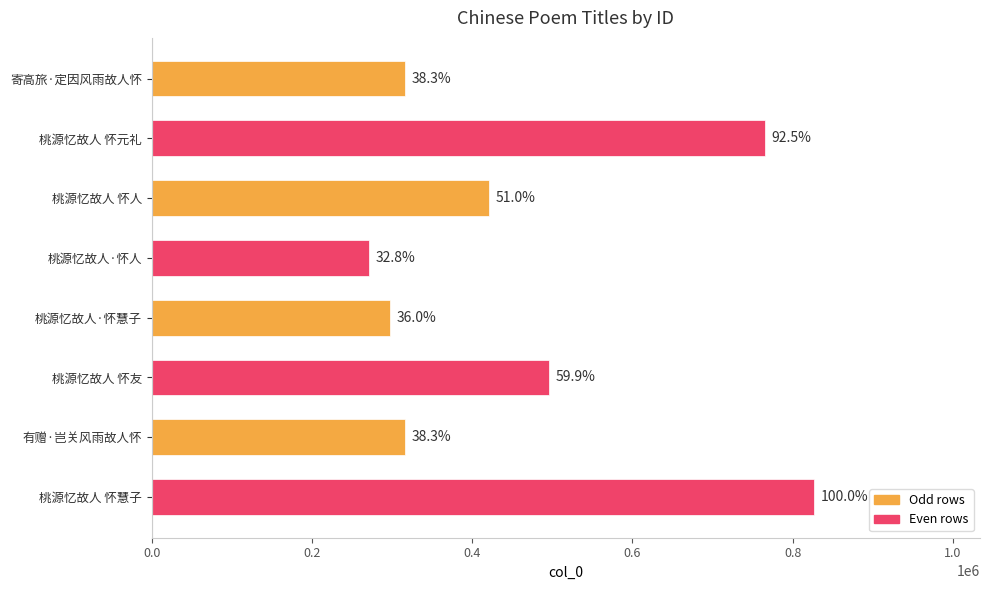

Are the bars horizontal?

Yes